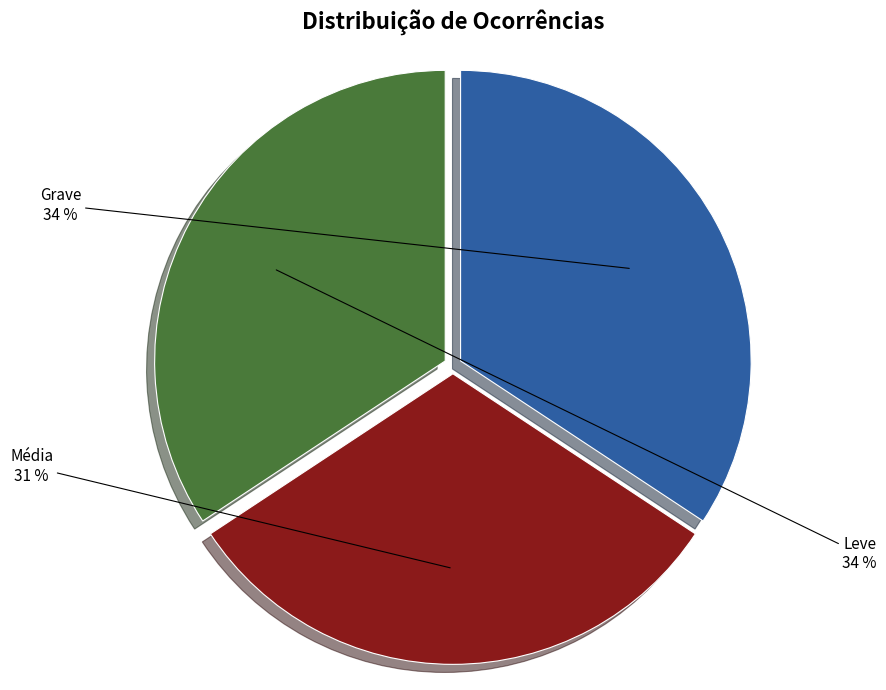

Is the sum of Leve and Média greater than half?

Yes